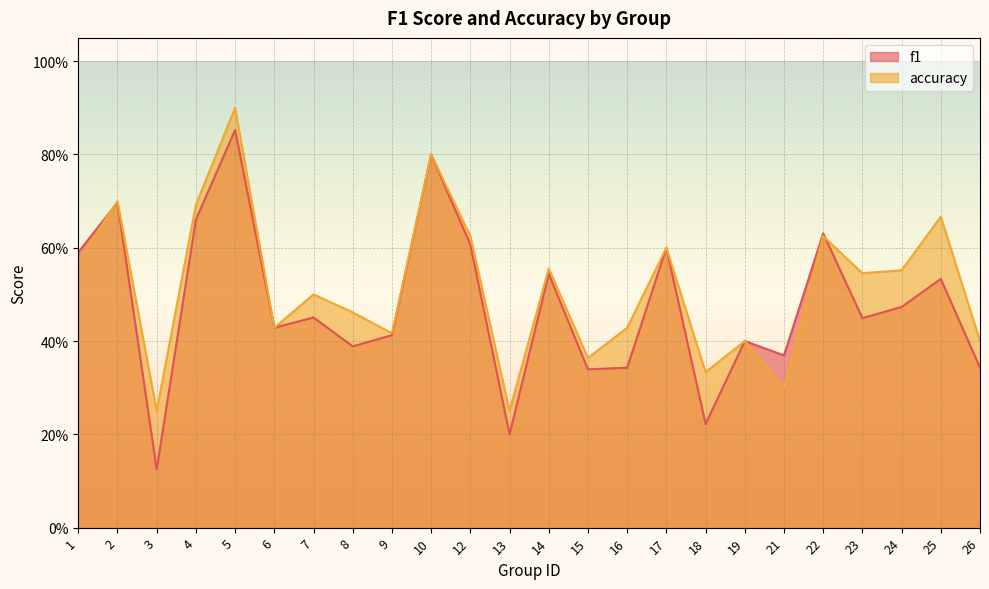

At 15, list the series in order from smallest to largest.

f1, accuracy